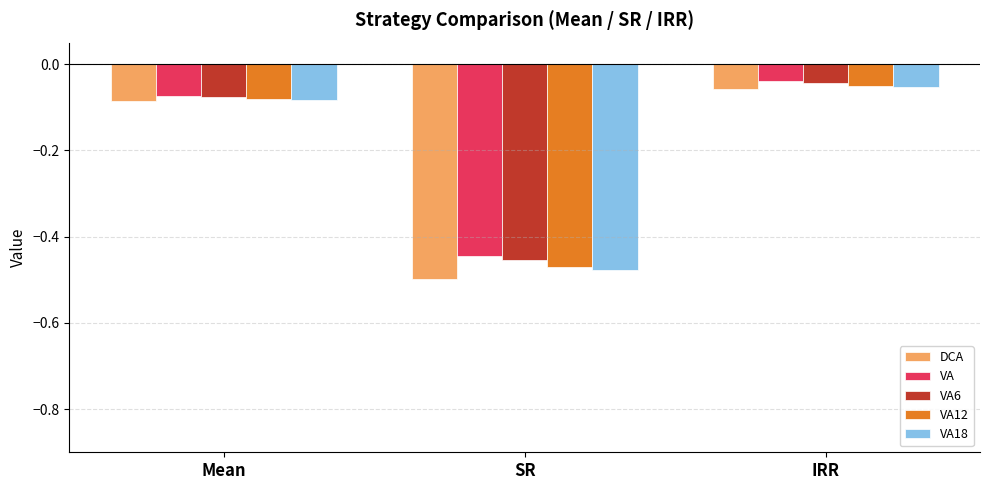

At which category is the sum across all series the highest?

IRR